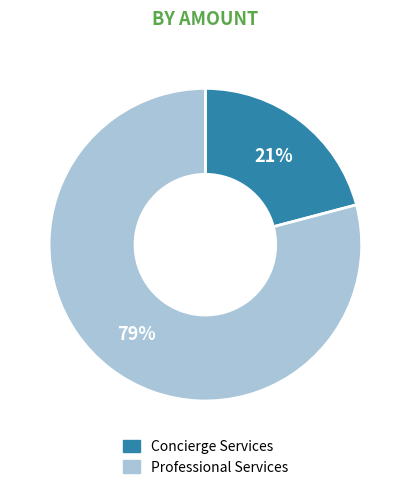

Which slice represents more than half of the pie?

Professional Services